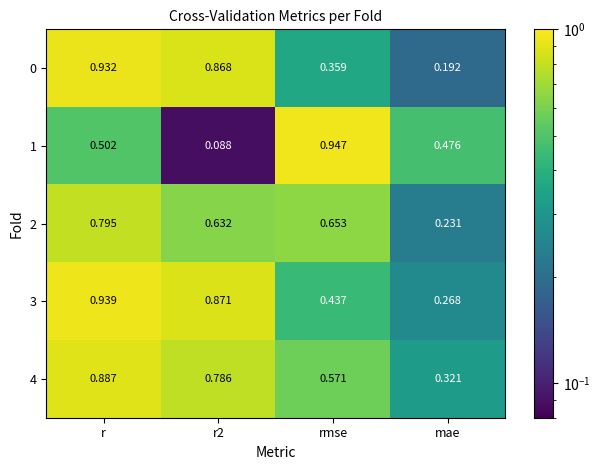

Is the value of 2 at mae greater than the value of 3 at r2?

No